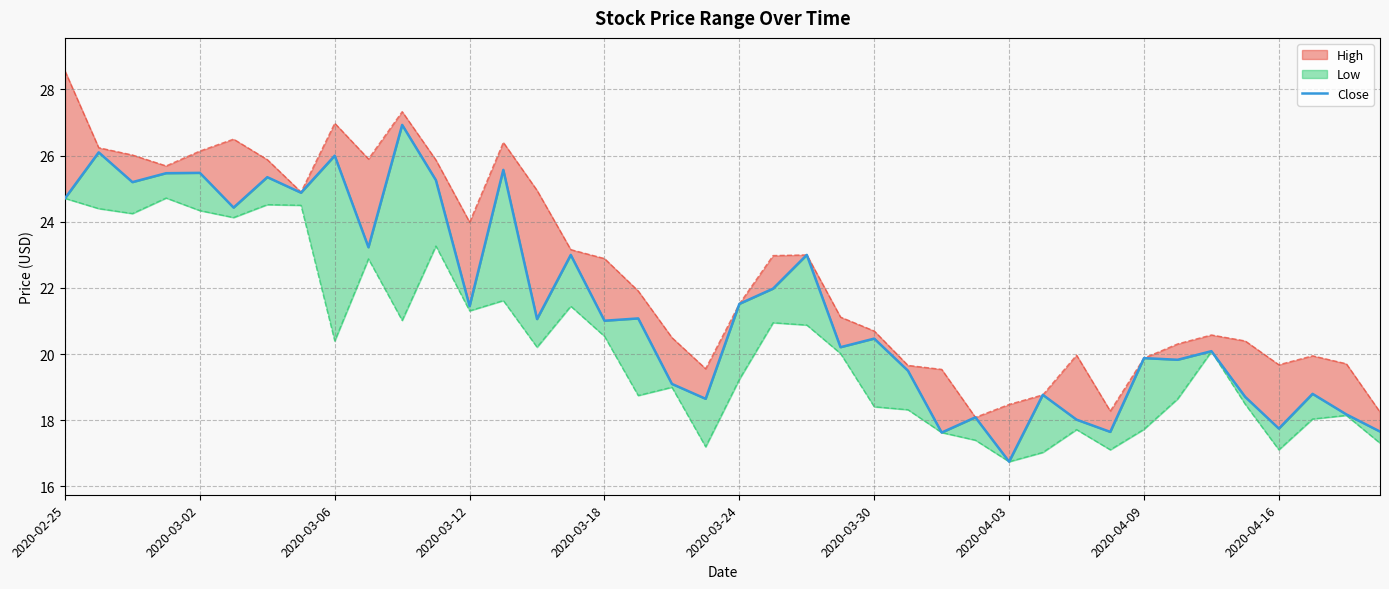

What is the value of the 27th point from the left?

17.6